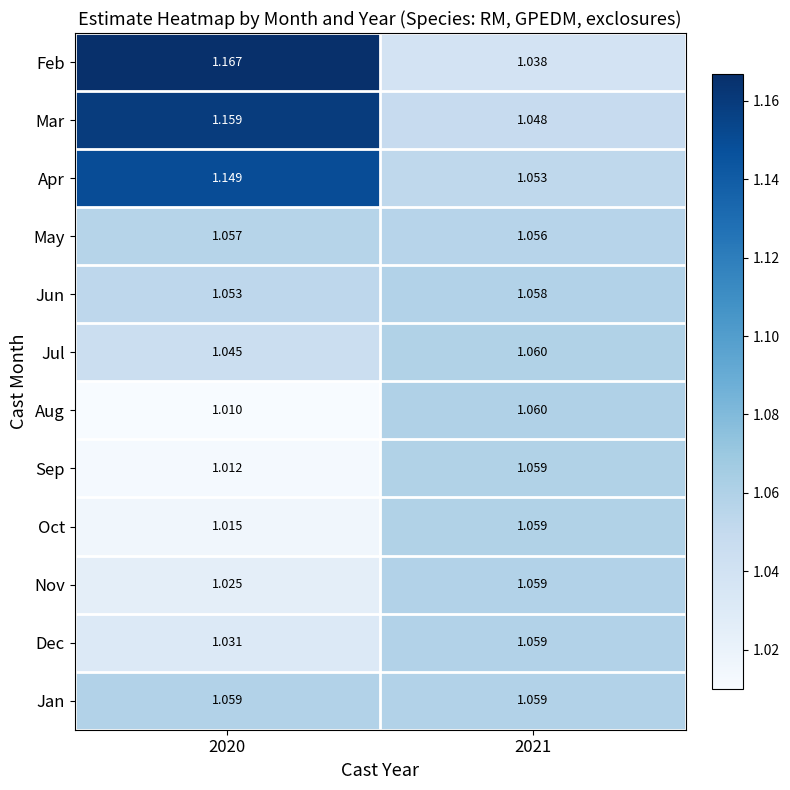

At 2020, list the series in order from largest to smallest.

Feb, Mar, Apr, Jan, May, Jun, Jul, Dec, Nov, Oct, Sep, Aug